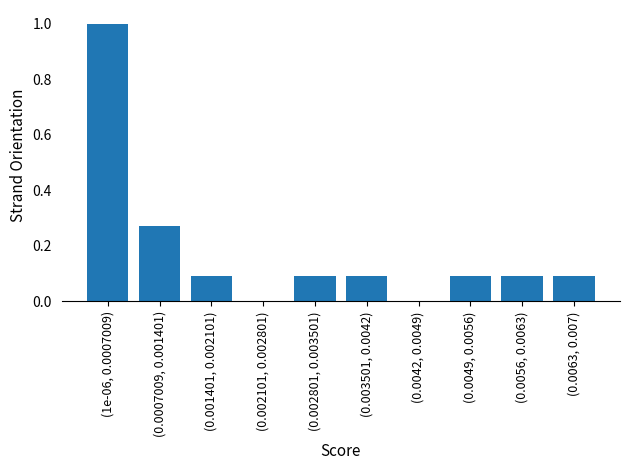

What is the sum of the values at (1e-06, 0.0007009) and (0.001401, 0.002101)?

1.1